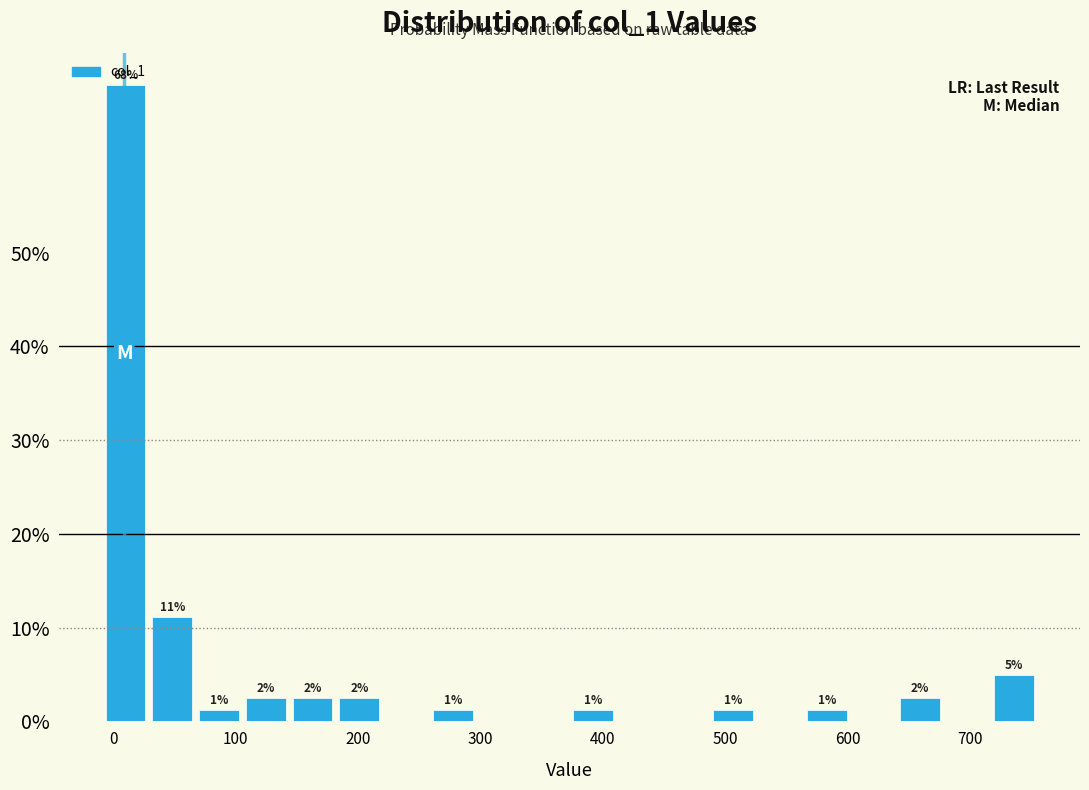

Read against the x-axis, roughly where is the centre of the tallest bar?

10